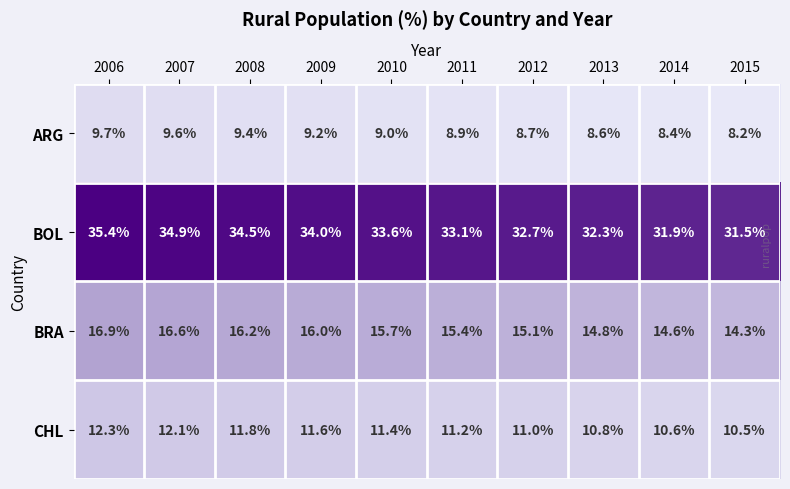

Rank the series by their maximum value, from lowest to highest.

ARG, CHL, BRA, BOL